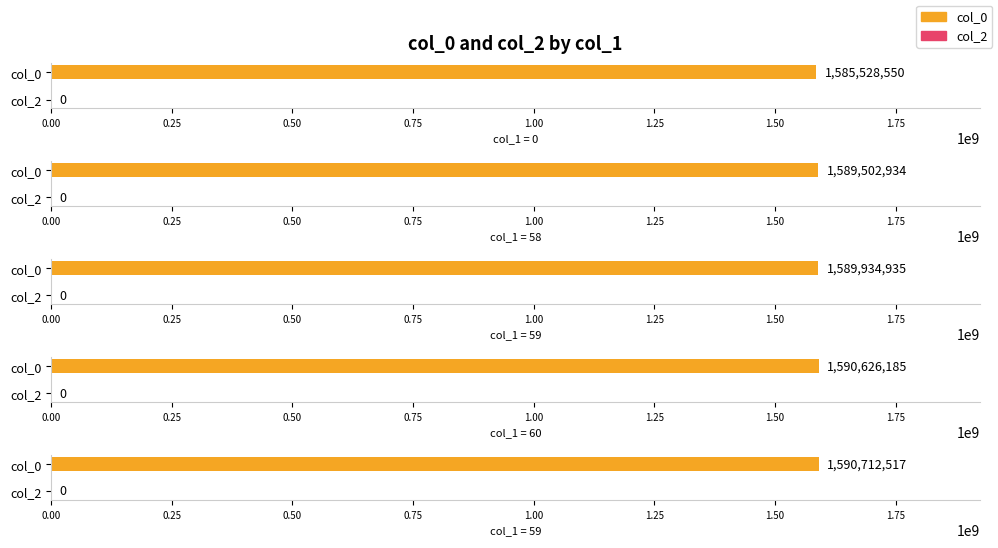

How many distinct data groups are displayed?

2